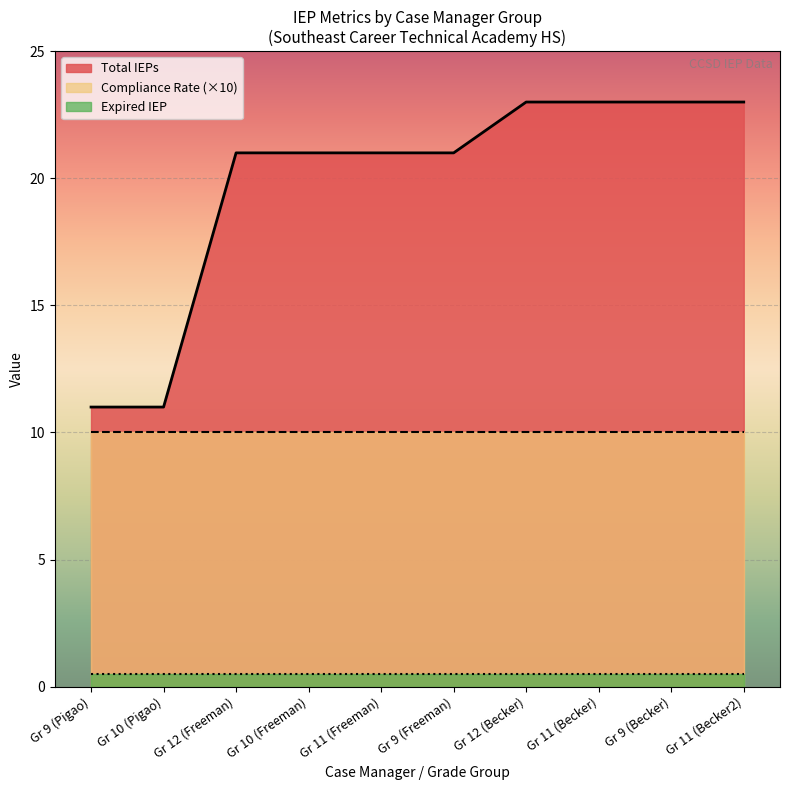

Which series changed the most between Grade 9 and Grade 10?

Total IEPs